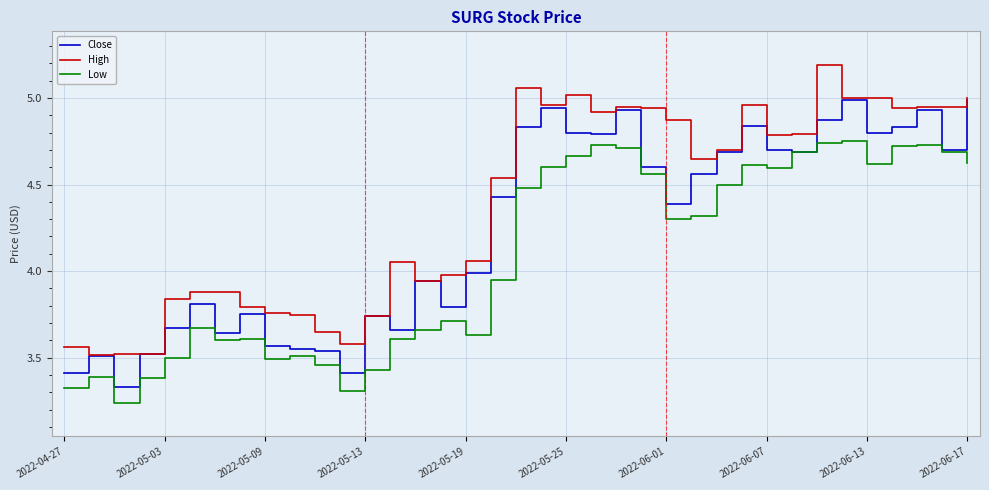

Which series has the largest total across all categories?

High